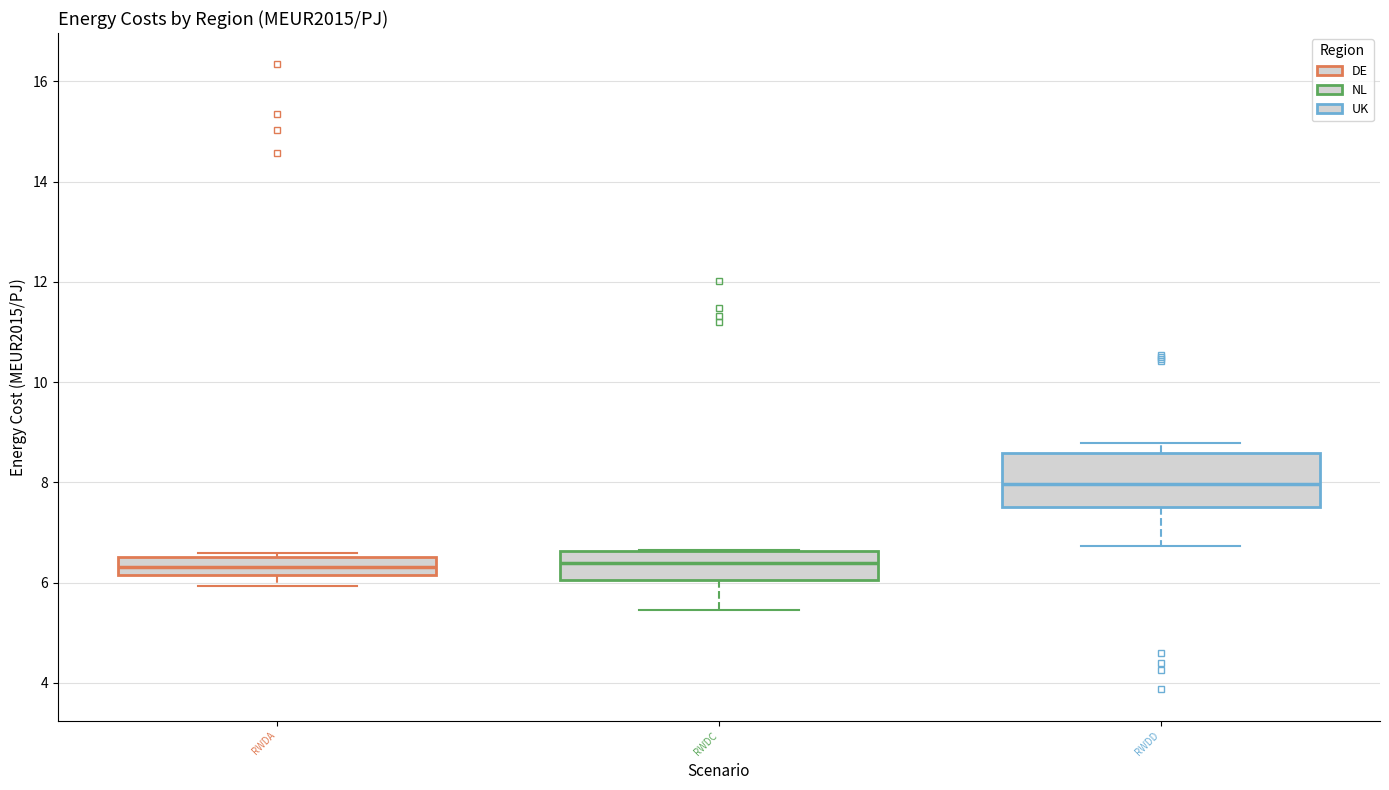

Reading left to right, transcribe this box plot: for each box, give where its median line is, the range the box spans, and where its two whiskers end, as read against the y-axis. The values are not printed on the chart, so give them approximately, as read against the axis.

RWDA: median 6.4, box 6.2 to 6.6, whiskers 6.0 to 6.6 (just above the box's upper edge)
RWDC: median 6.4, box 6.0 to 6.6, whiskers 5.4 to 6.6
RWDD: median 8.0, box 7.4 to 8.6, whiskers 6.8 to 8.8